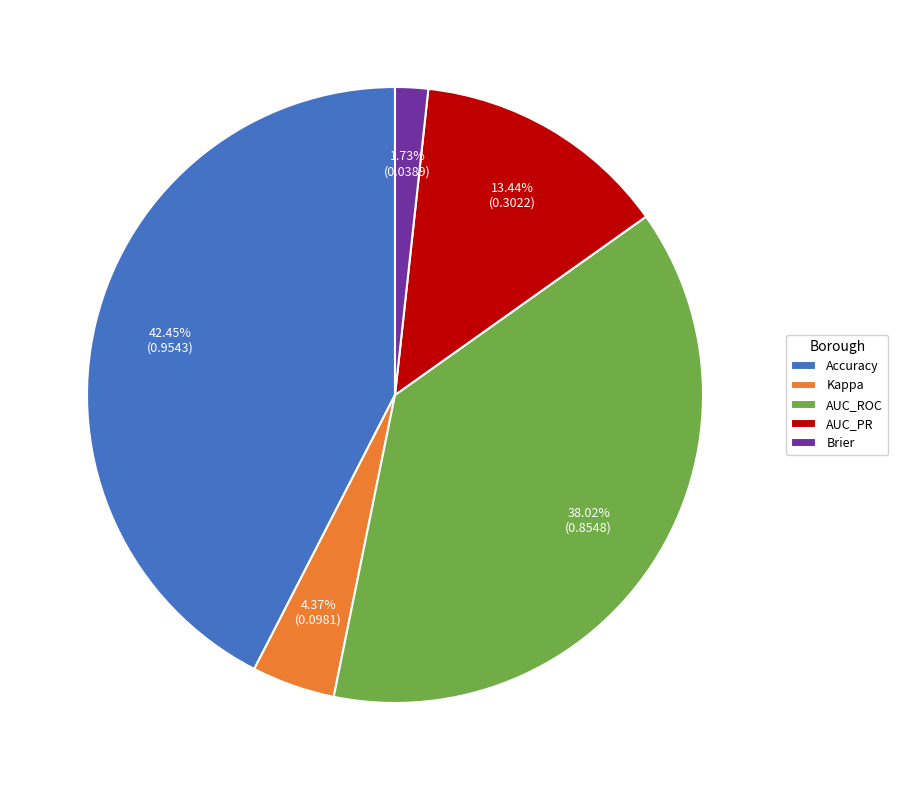

Rank the categories by value from lowest to highest.

Brier, Kappa, AUC_PR, AUC_ROC, Accuracy